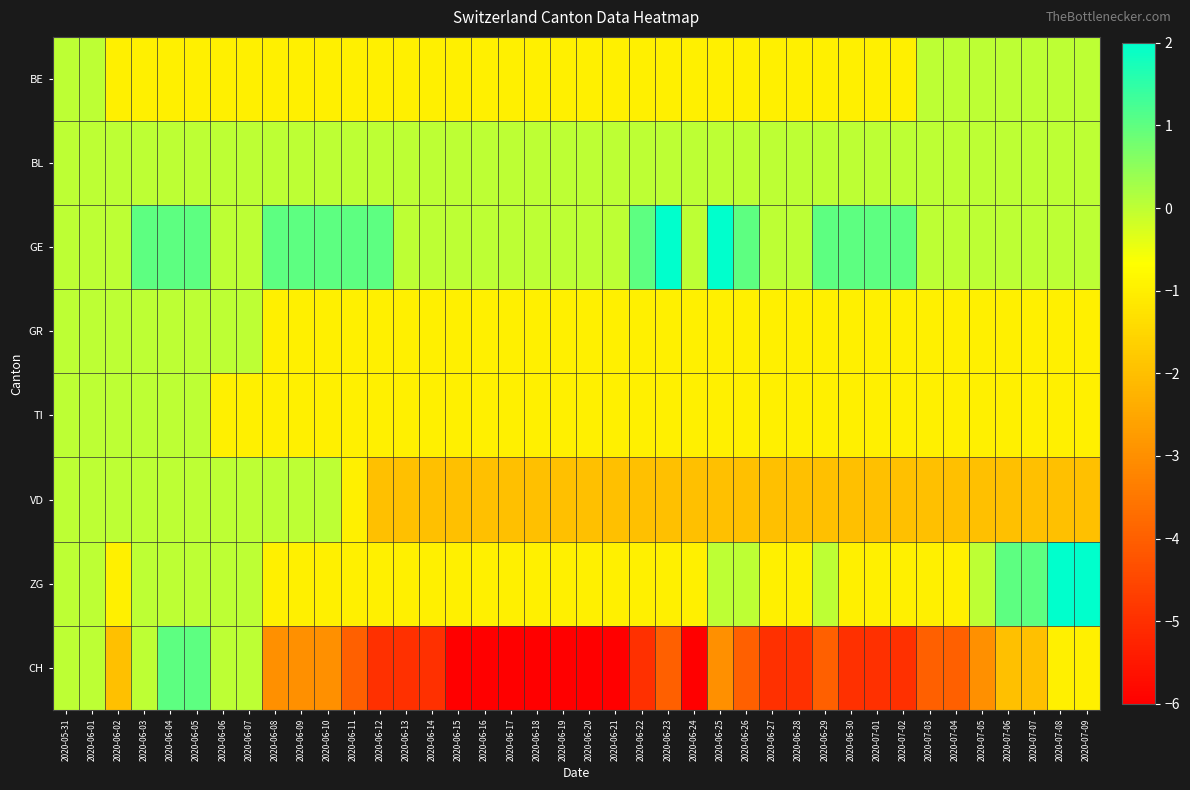

Which series has the largest total across all categories?

GE